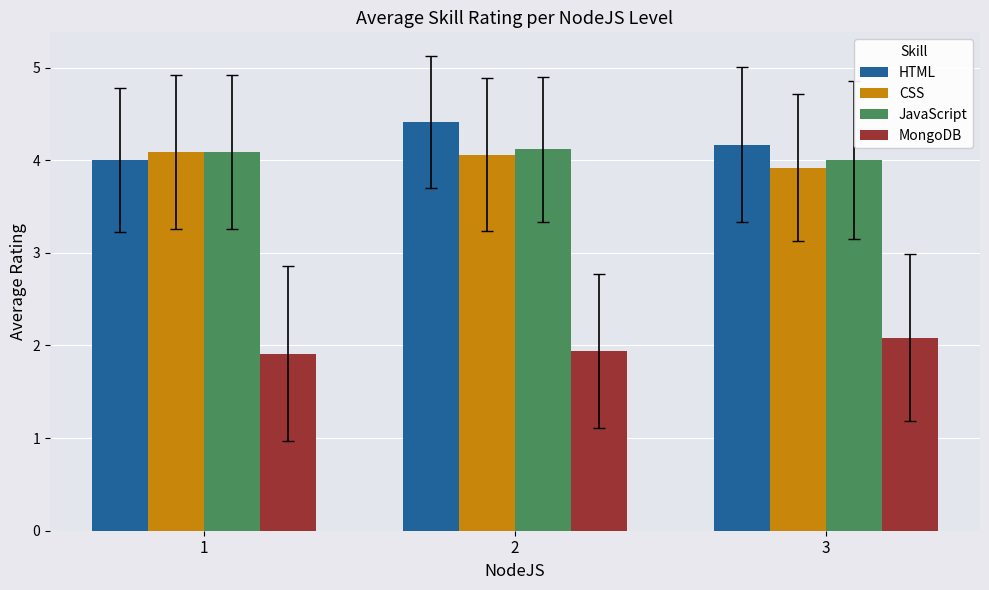

What is the minimum value for MongoDB?

1.9